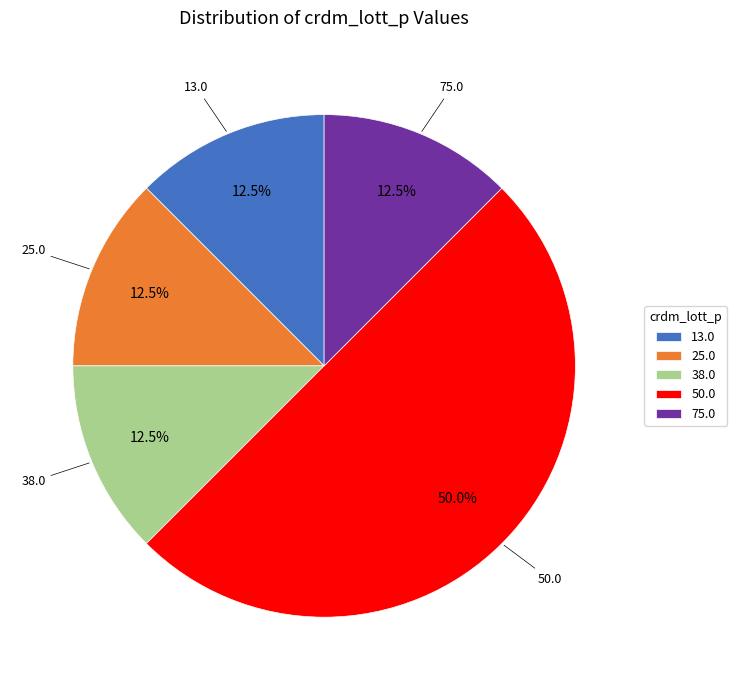

The 50.0 slice represents 50% of the pie. True or false?

True